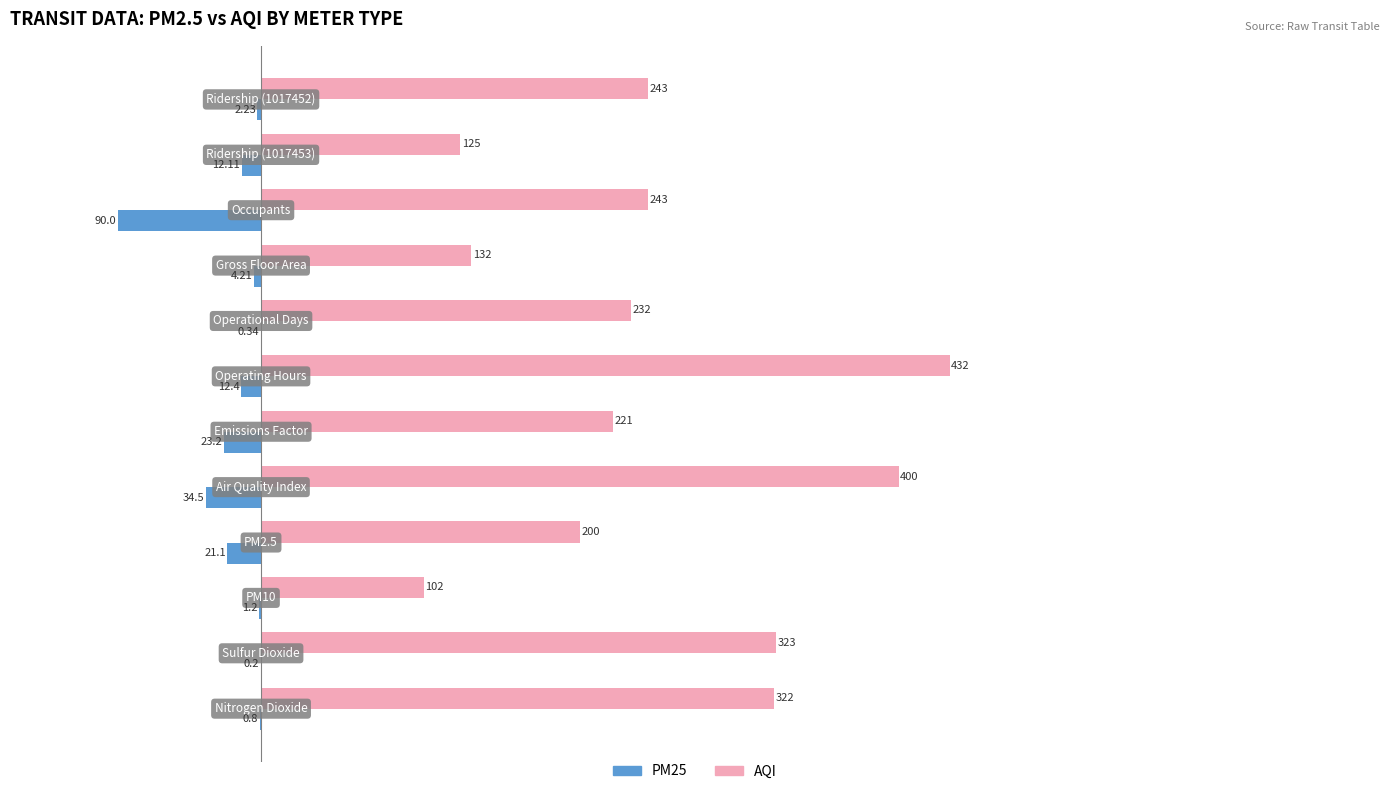

Which series has the largest range (max minus min)?

AQI